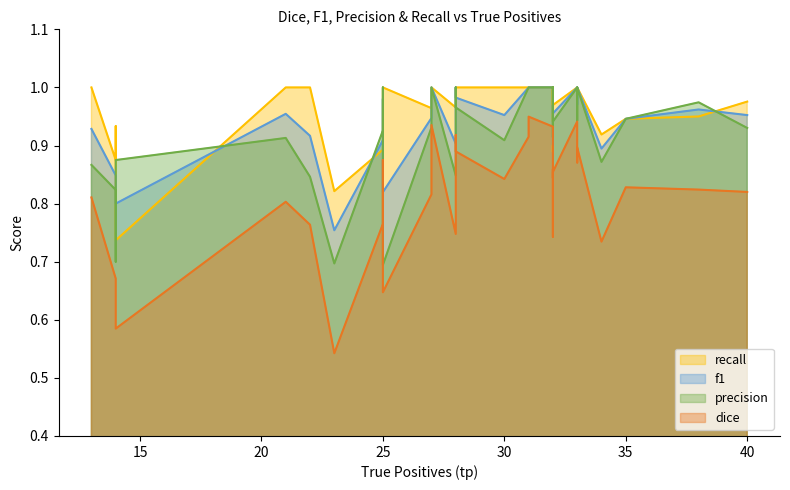

True or false: dice and recall intersect in this chart.

False